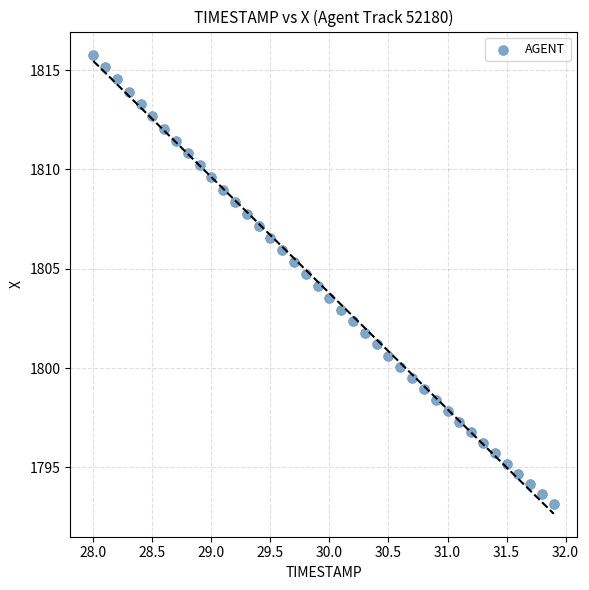

What is the range of Y values (max minus min)?

22.6